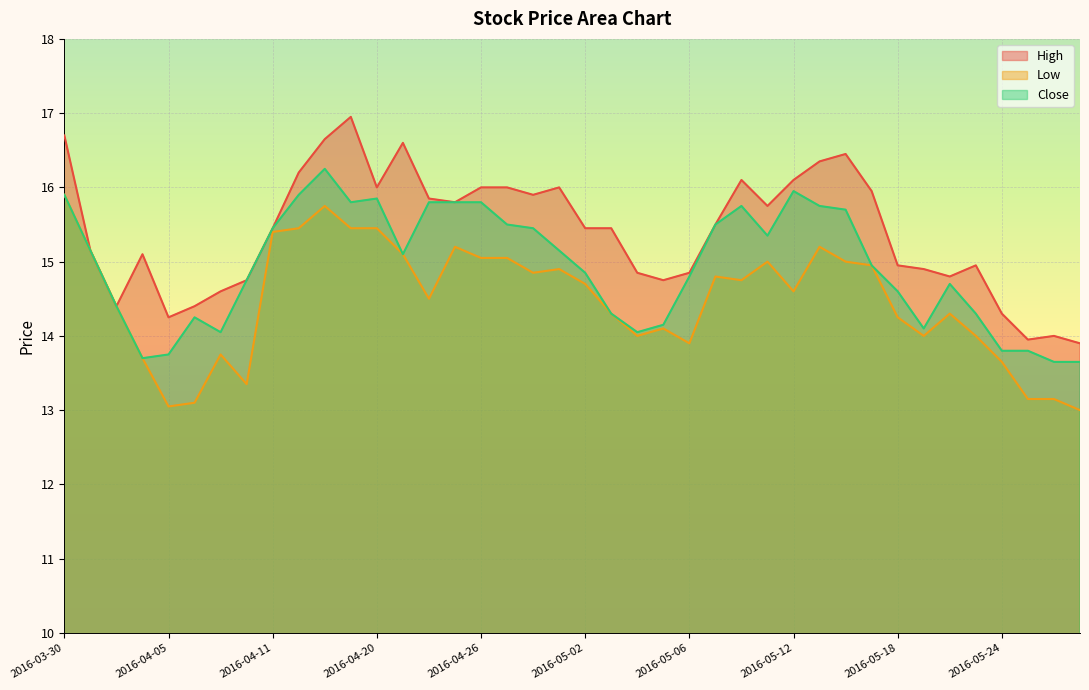

Which series has the largest total across all categories?

High